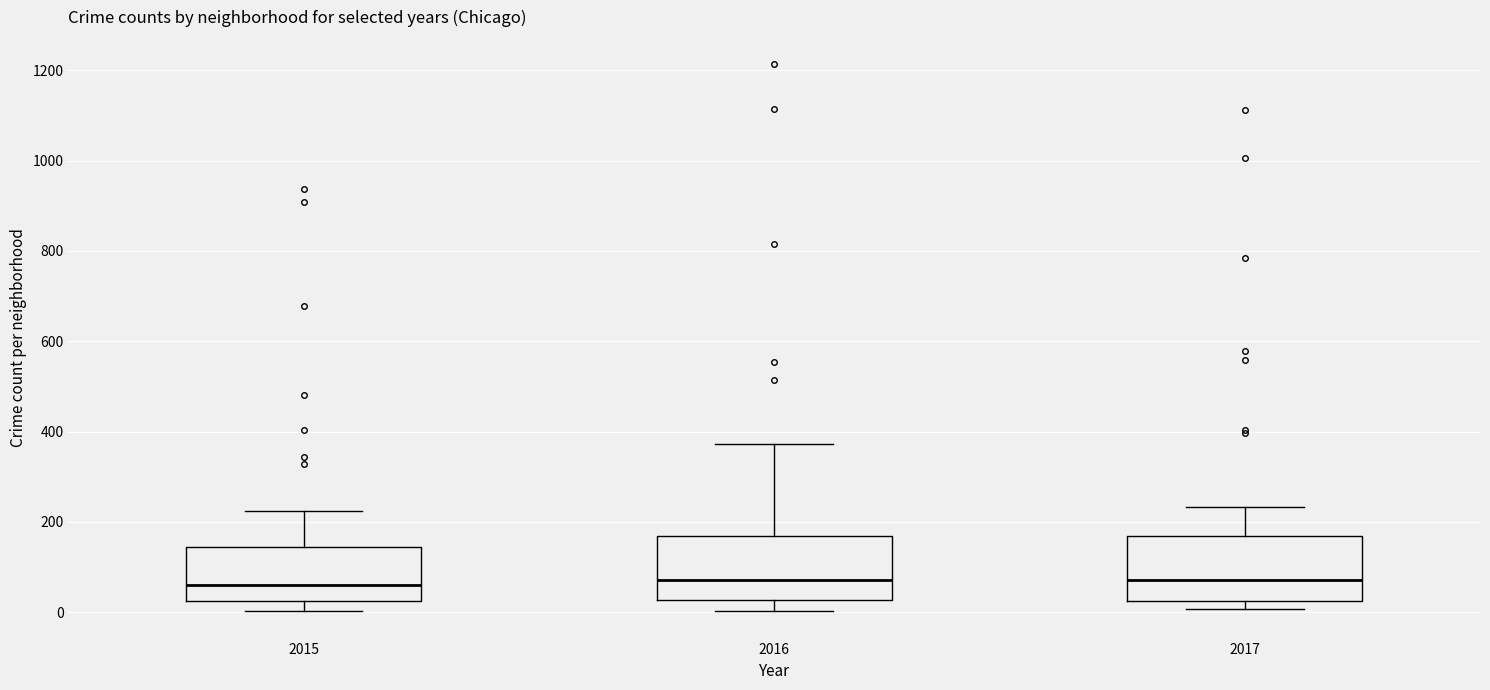

Reading left to right, transcribe this box plot: for each box, give where its median line is, the range the box spans, and where its two whiskers end, as read against the y-axis. The values are not printed on the chart, so give them approximately, as read against the axis.

2015: median 60, box 20 to 140, whiskers 0 to 220
2016: median 80, box 20 to 160, whiskers 0 to 380
2017: median 80, box 20 to 160, whiskers 0 to 240